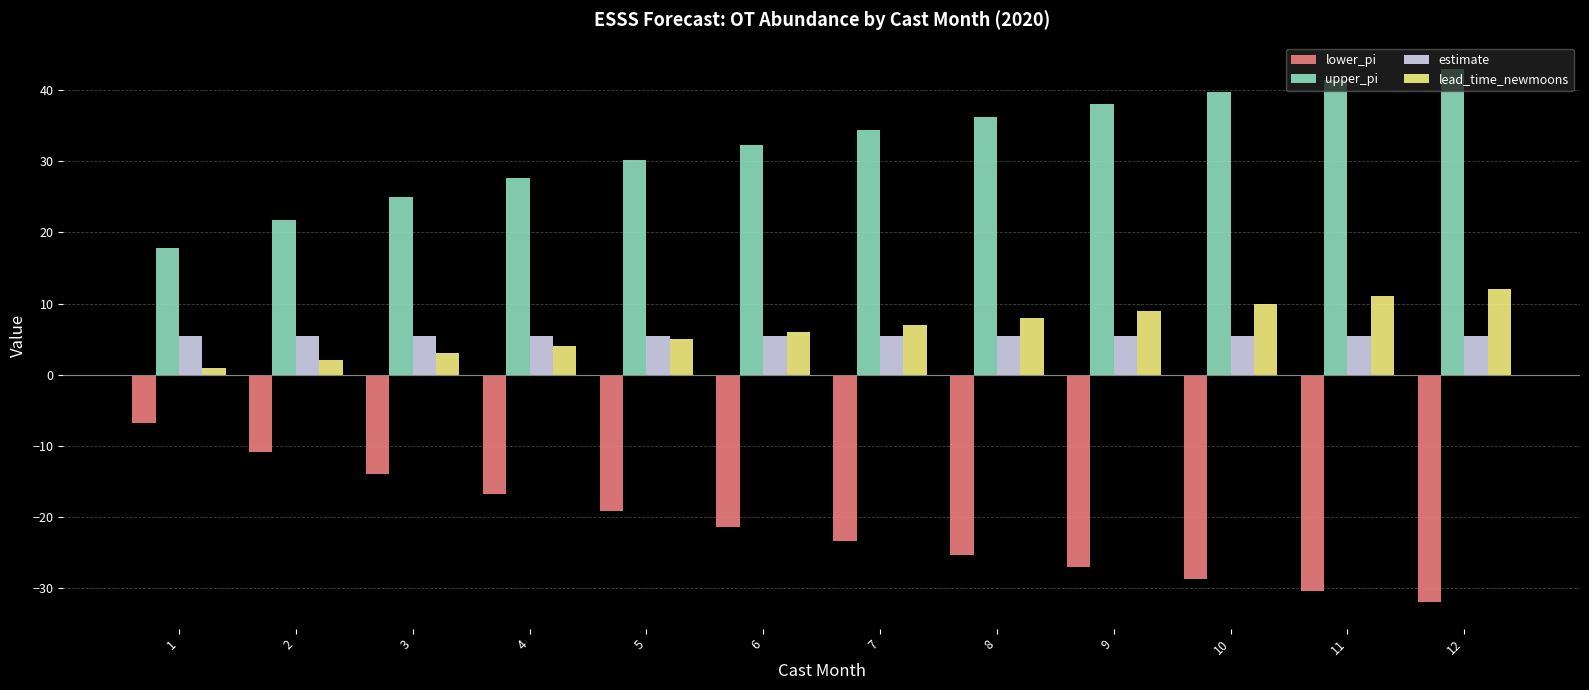

What is the spread (max minus min) of values at 9?

65.2